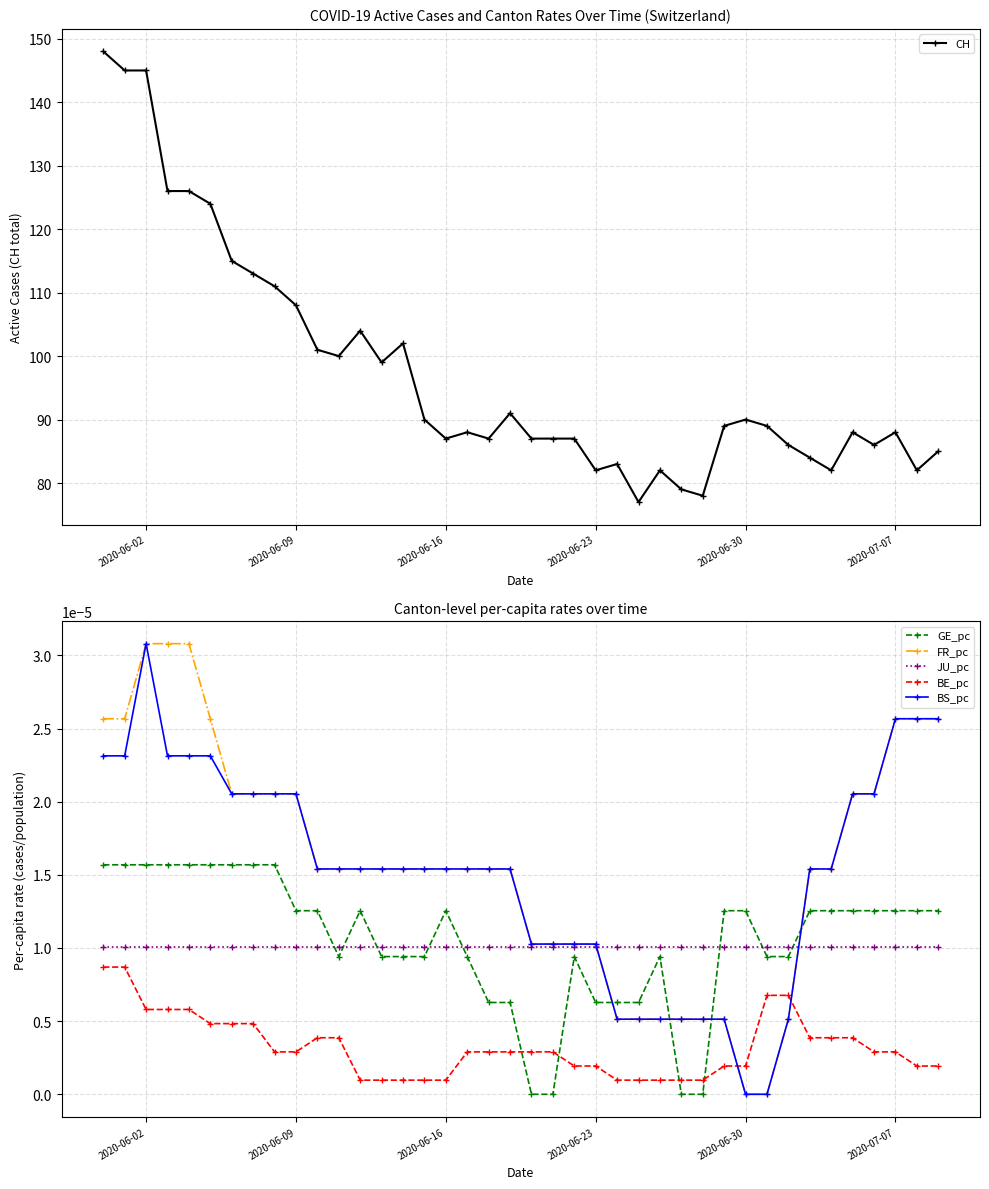

True or false: JU_pc has more than 0 interior local peaks.

False